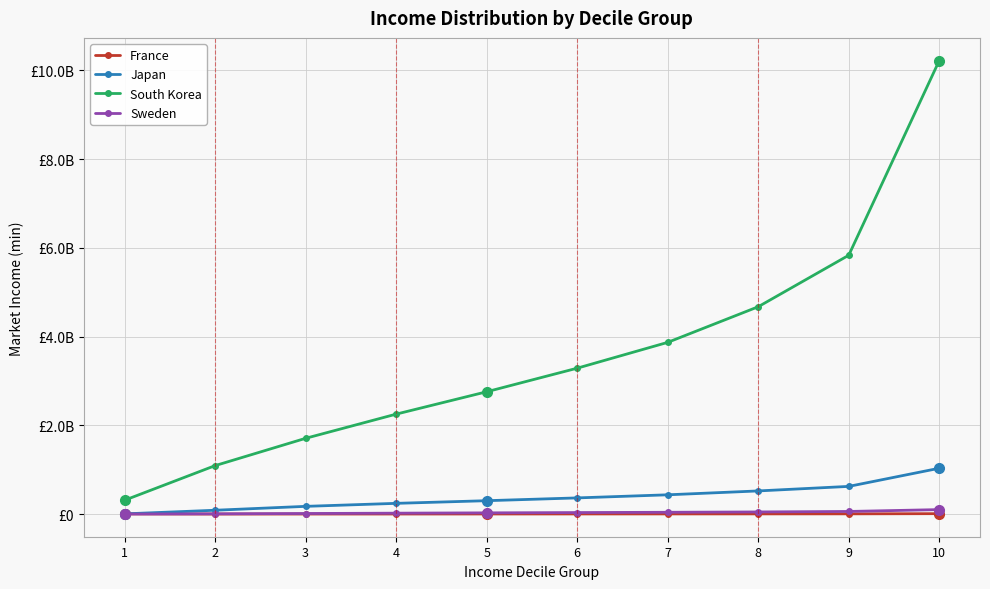

What are all the series names shown in the legend?

France, Japan, South Korea, Sweden